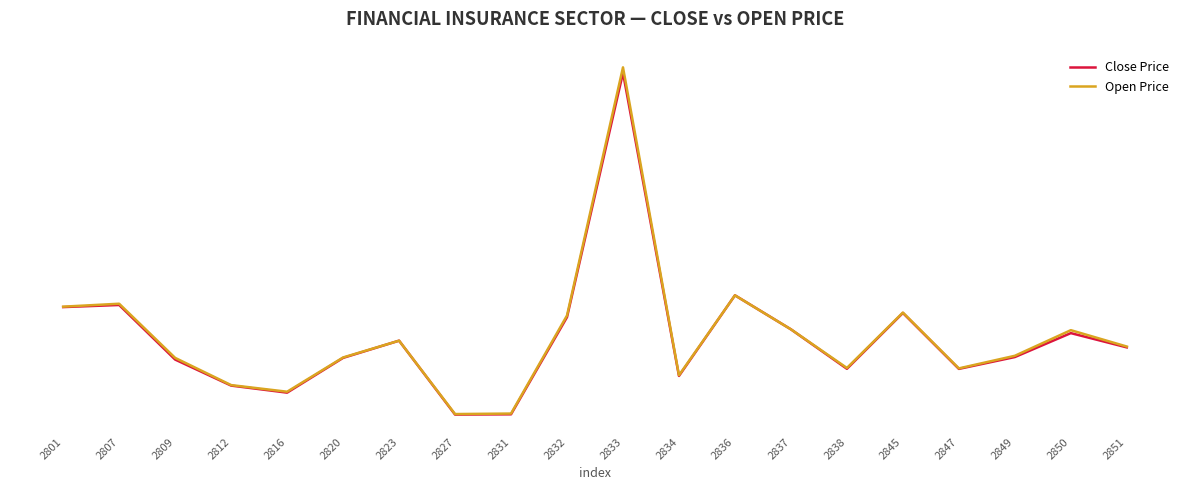

True or false: Open Price and Close Price intersect in this chart.

False